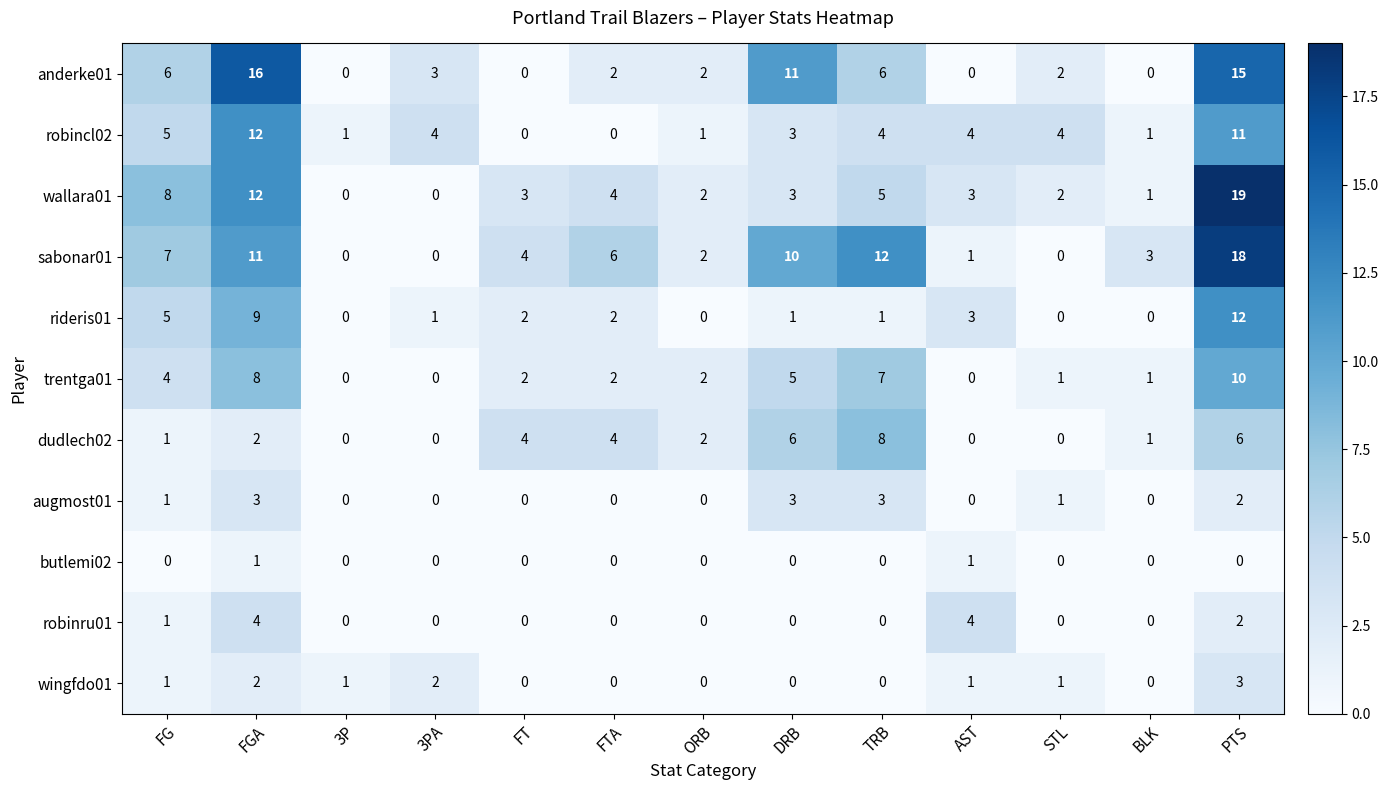

Is the value of wallara01 at TRB greater than the value of robincl02 at DRB?

Yes